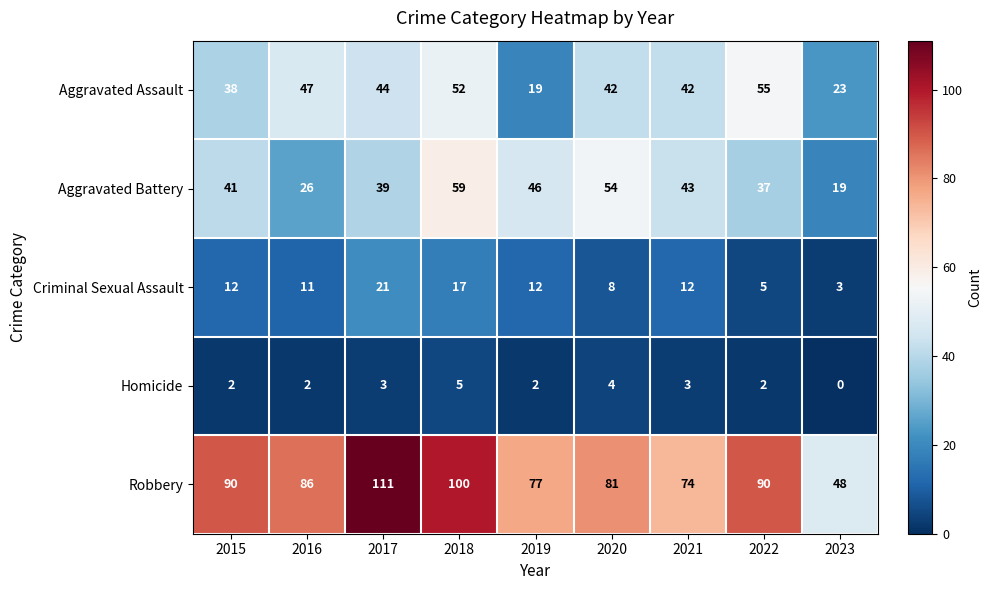

At which label is Aggravated Battery closest to 39?

2017